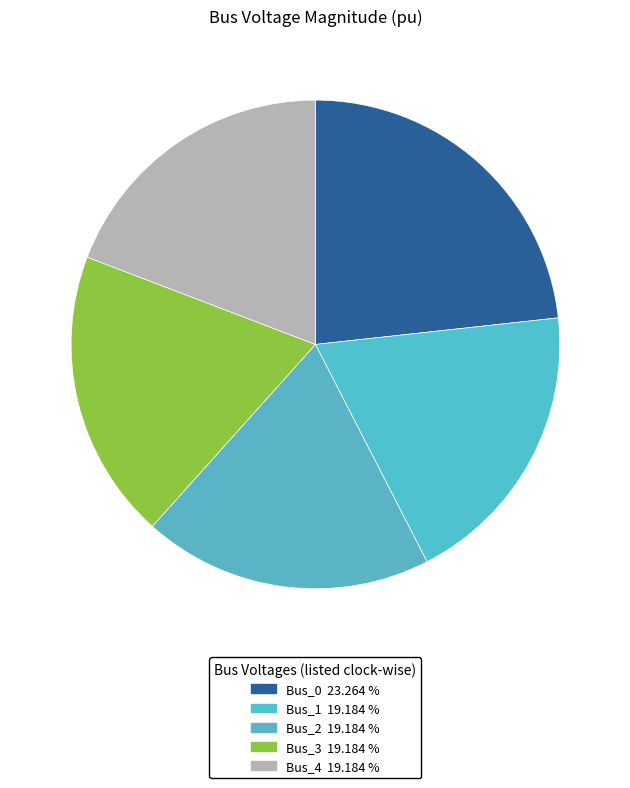

What percentage is NOT represented by Bus_0?

76.7%